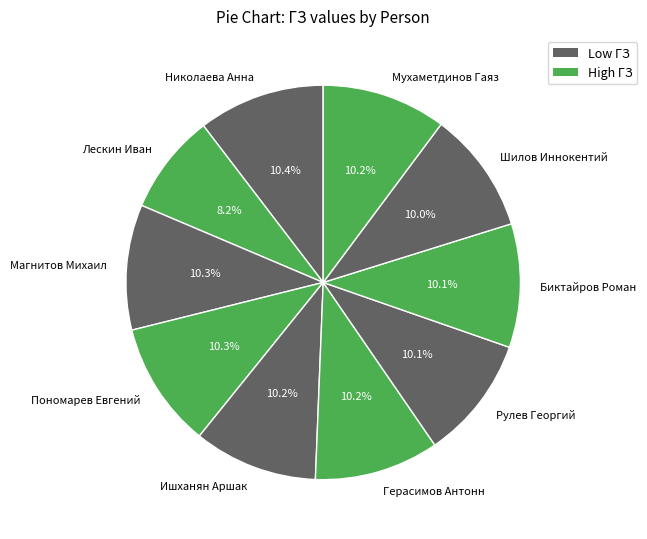

What is the total percentage of Николаева Анна and Биктайров Роман?

20.5%